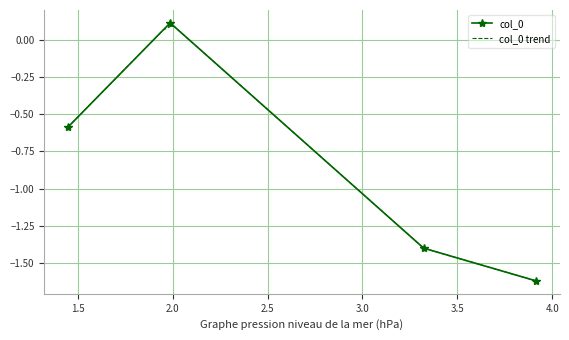

At which label is the value closest to 0?

1.9867717342662448